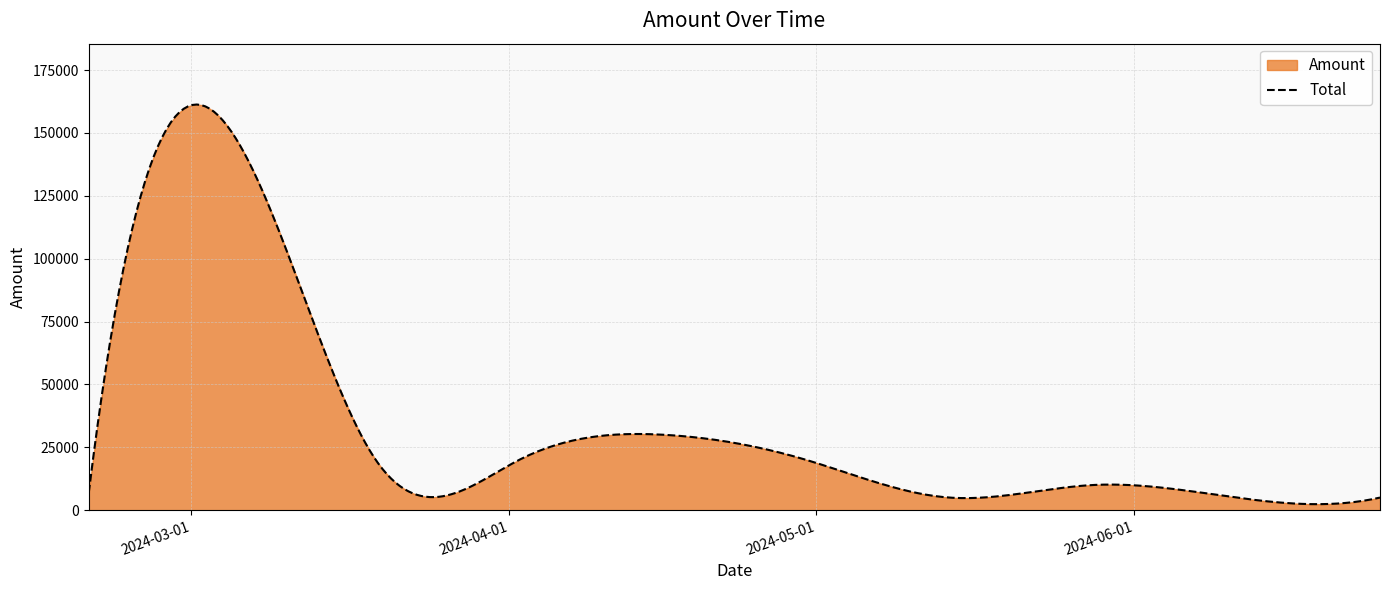

What is the sum of all values?

10086530.1